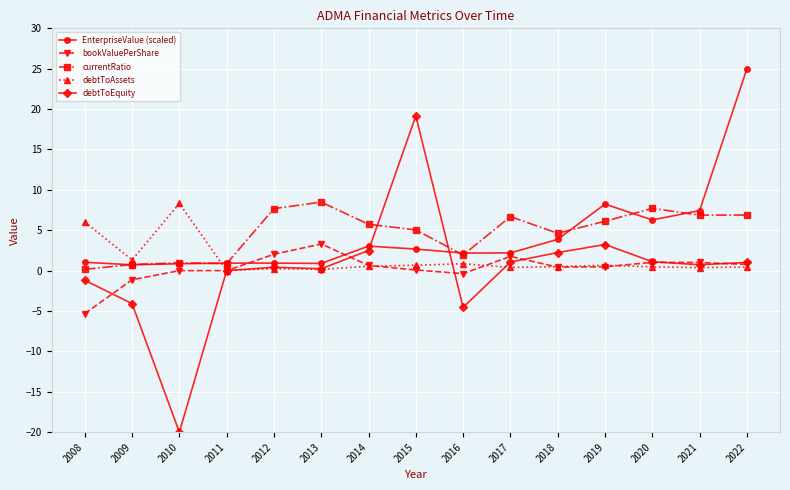

What is the value of the EnterpriseValue (scaled) point at the 15th from the left?

25.0